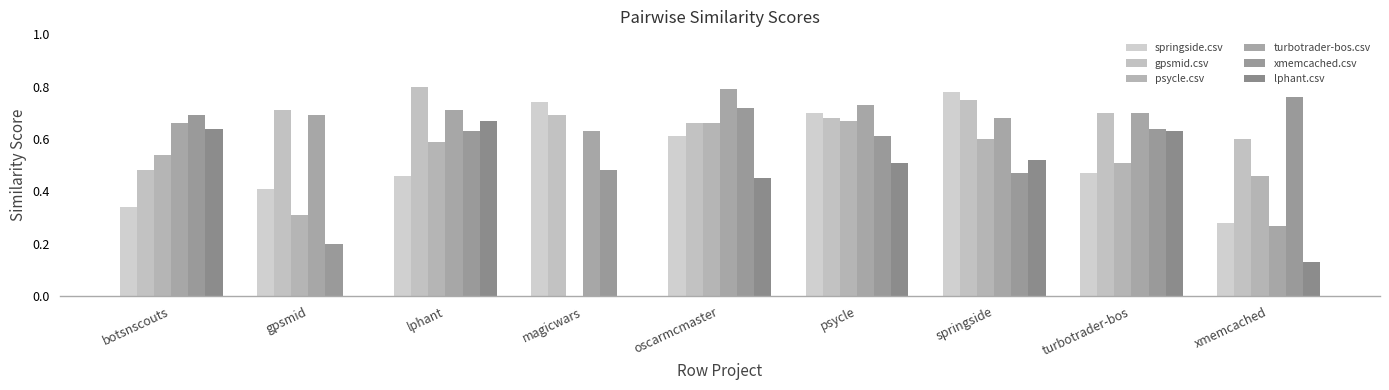

Are the bars grouped side by side (vs. stacked)?

Yes